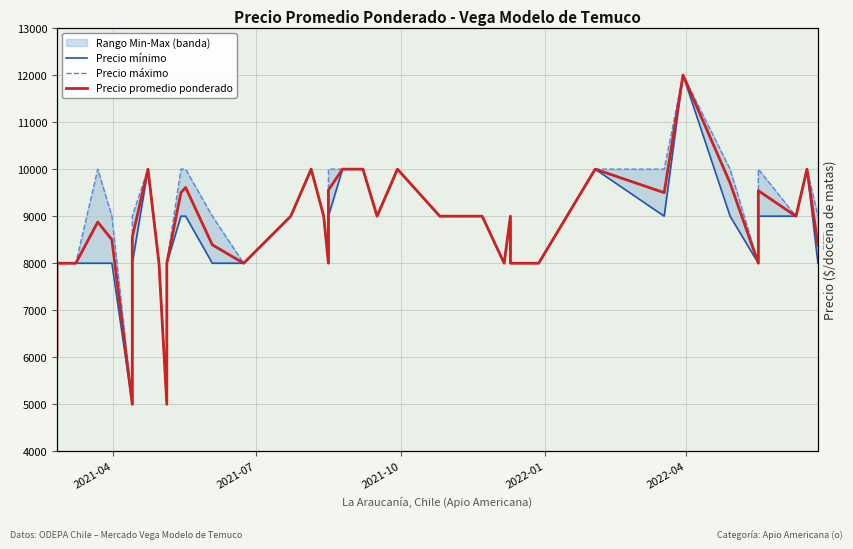

How many categories are shown in the chart?

40